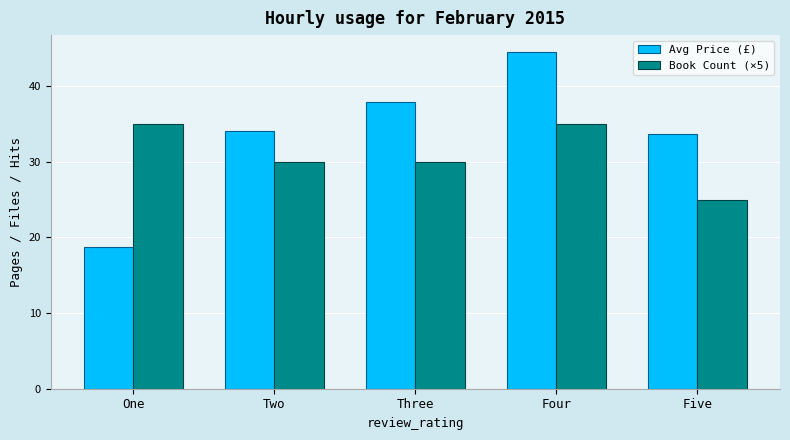

At which category is the sum across all series the highest?

Four